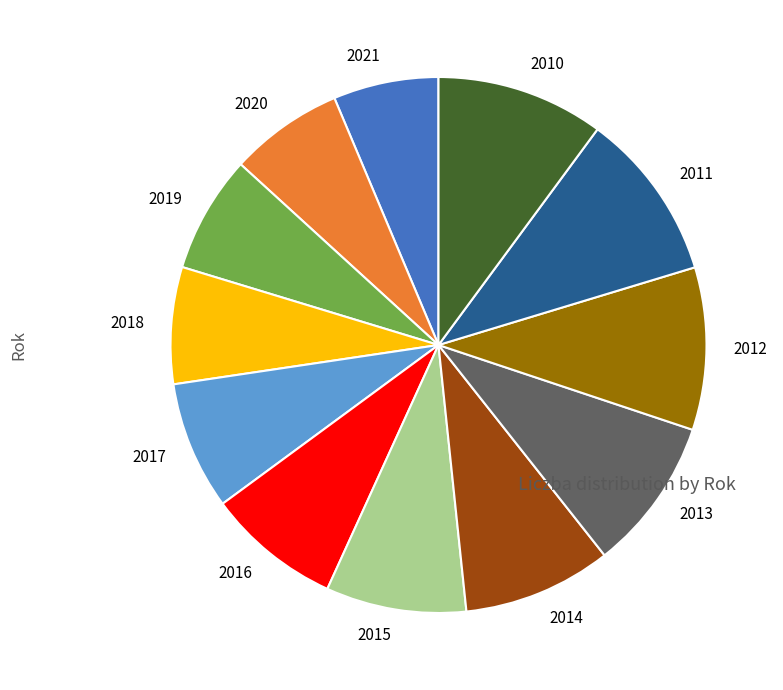

Is the sum of 2021 and 2018 greater than half?

No